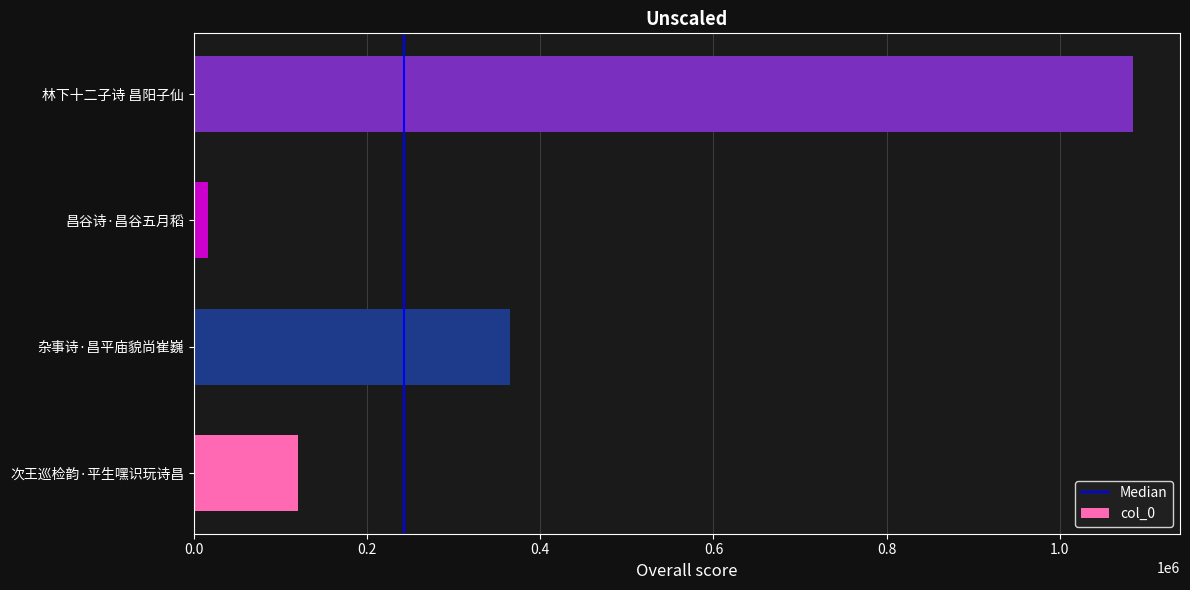

List the labels in order of value, largest first.

林下十二子诗 昌阳子仙, 杂事诗·昌平庙貌尚崔巍, 次王巡检韵·平生嘿识玩诗昌, 昌谷诗·昌谷五月稻